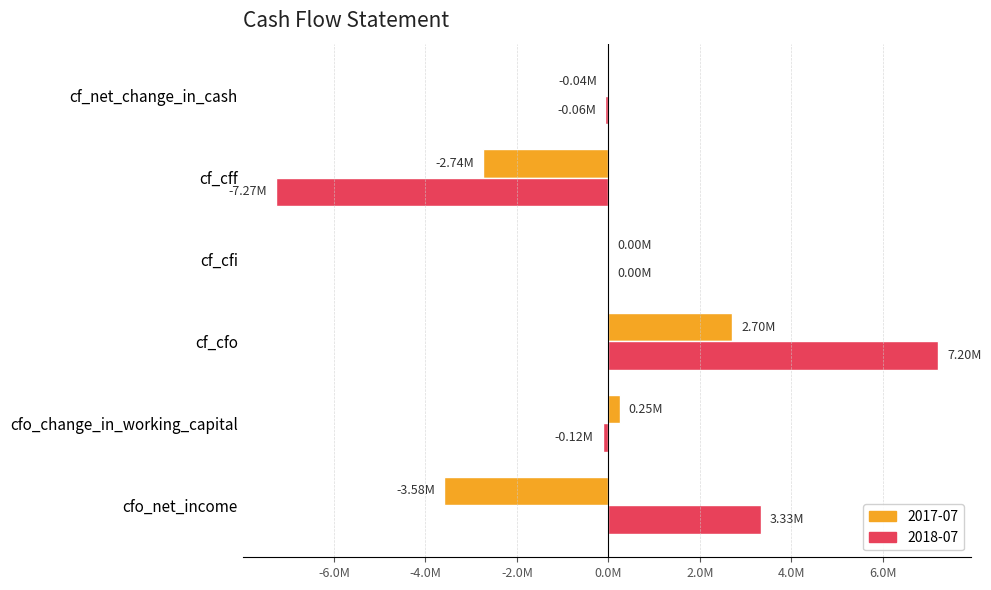

What are all the series names shown in the legend?

2017-07, 2018-07